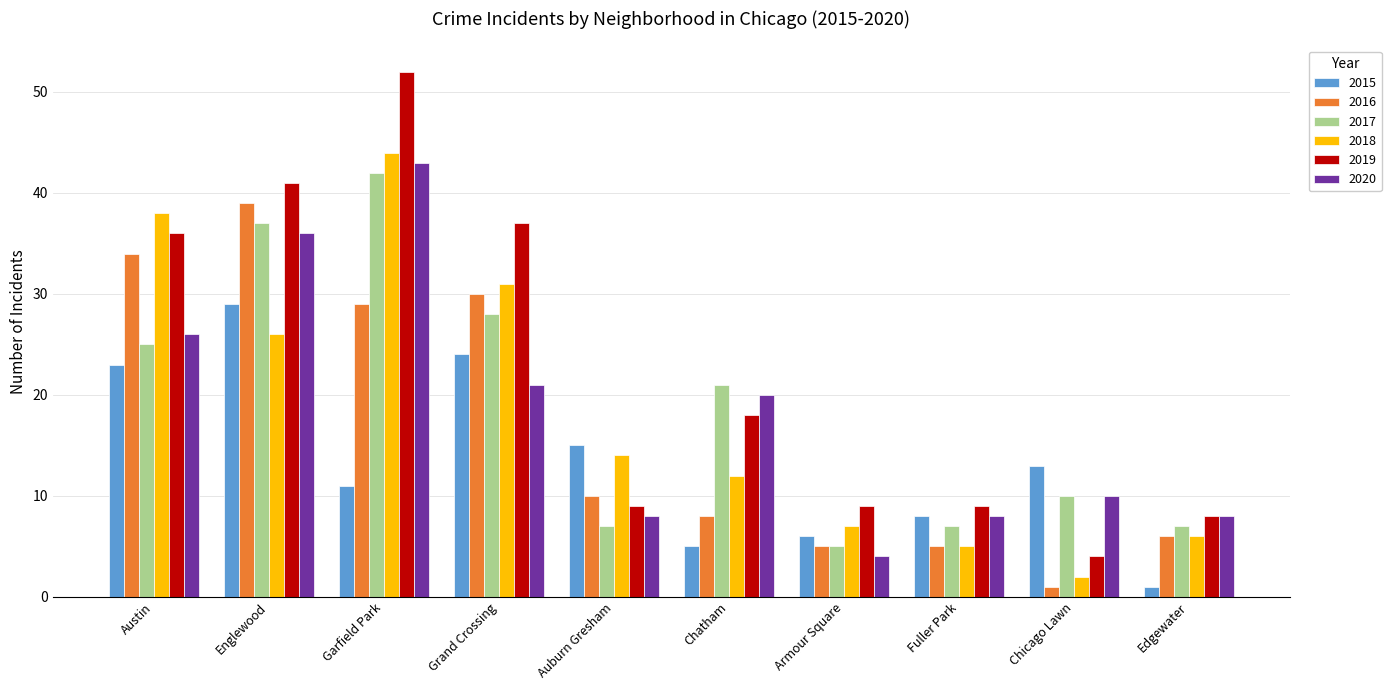

What is the value of the 2019 bar at the 3rd from the left?

52